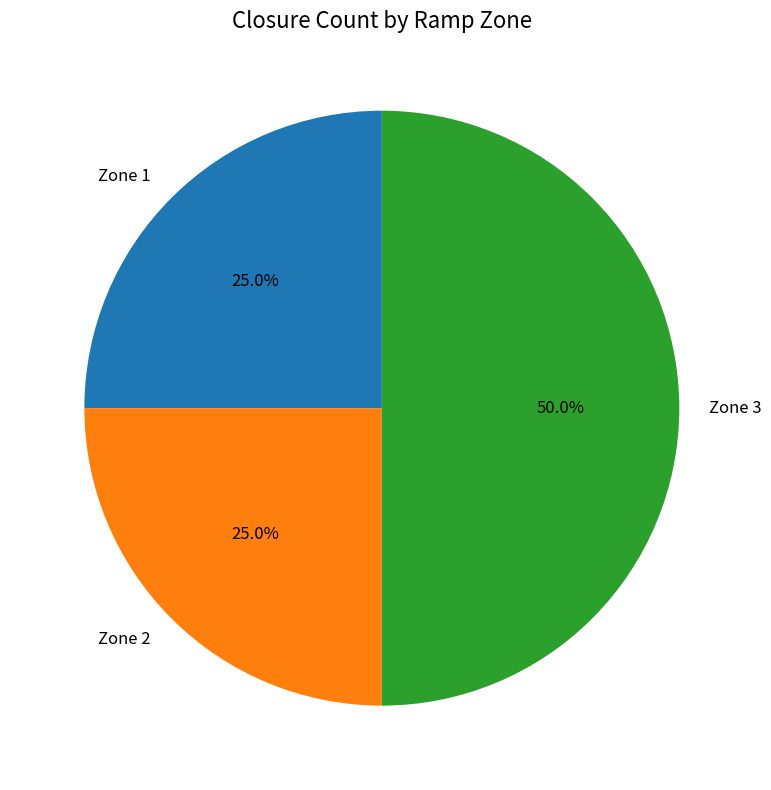

Is it true that Zone 1 is 38% of the pie?

False